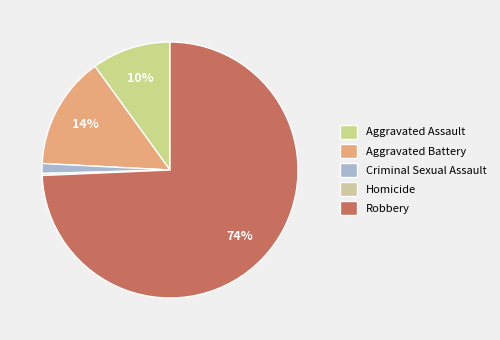

What percentage is NOT represented by Aggravated Battery?

85.8%